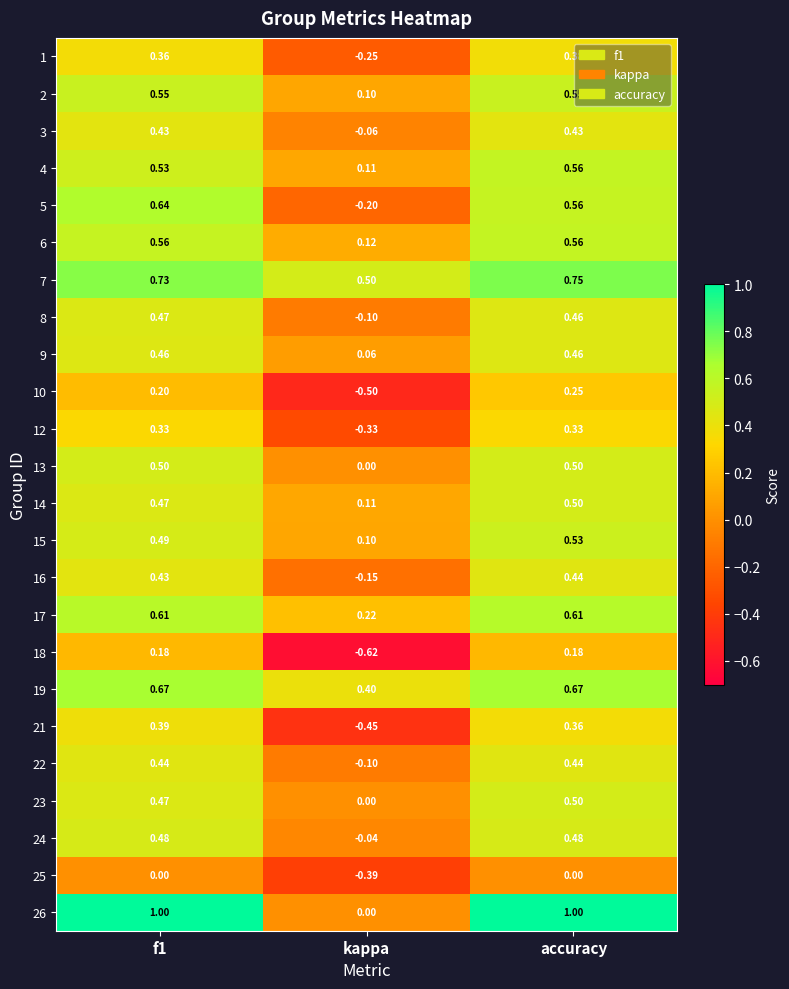

At which category is the sum across all series the highest?

accuracy